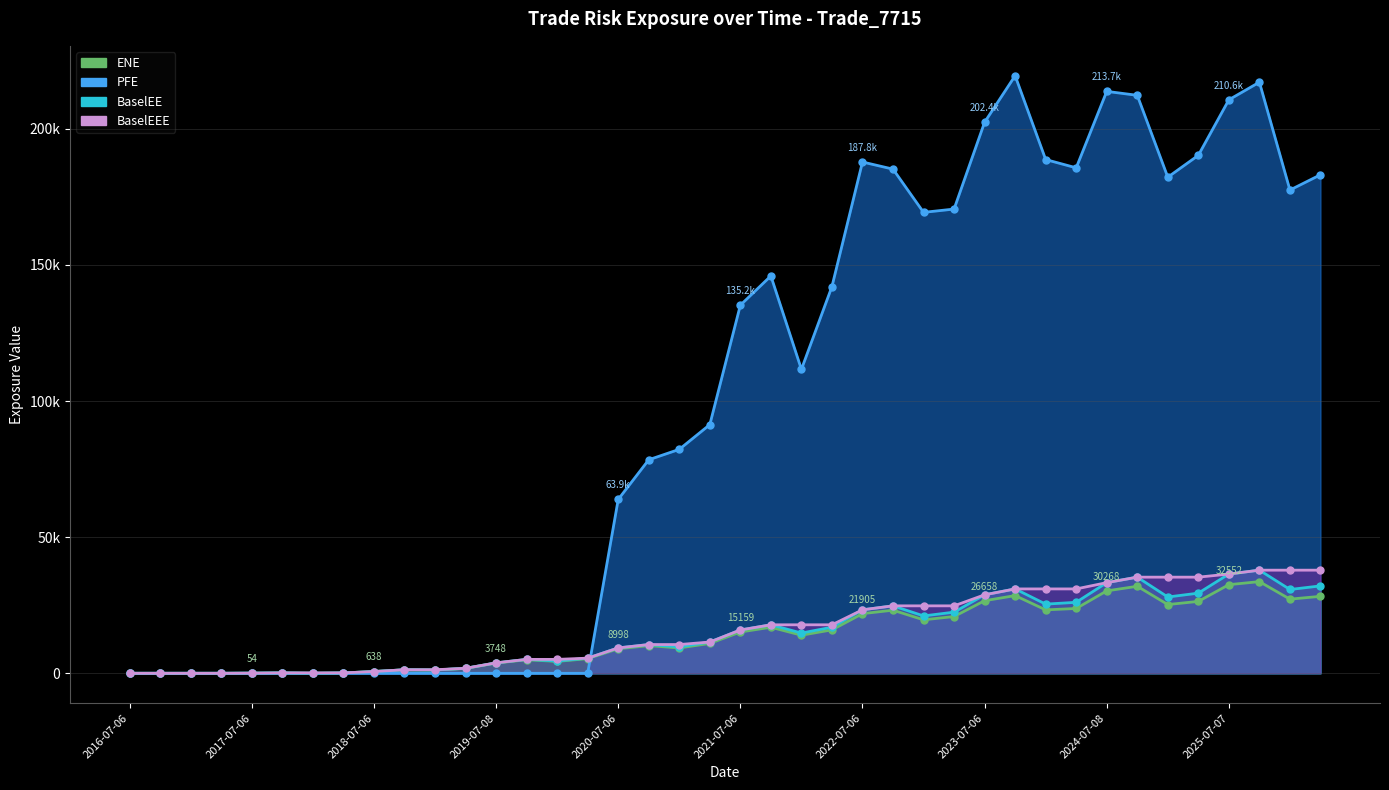

What is the spread (max minus min) of values at 2021-04-06?

80358.1